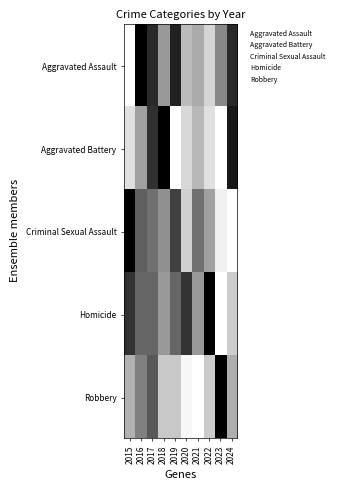

Which has a higher value, 2015 or 2021?

2021